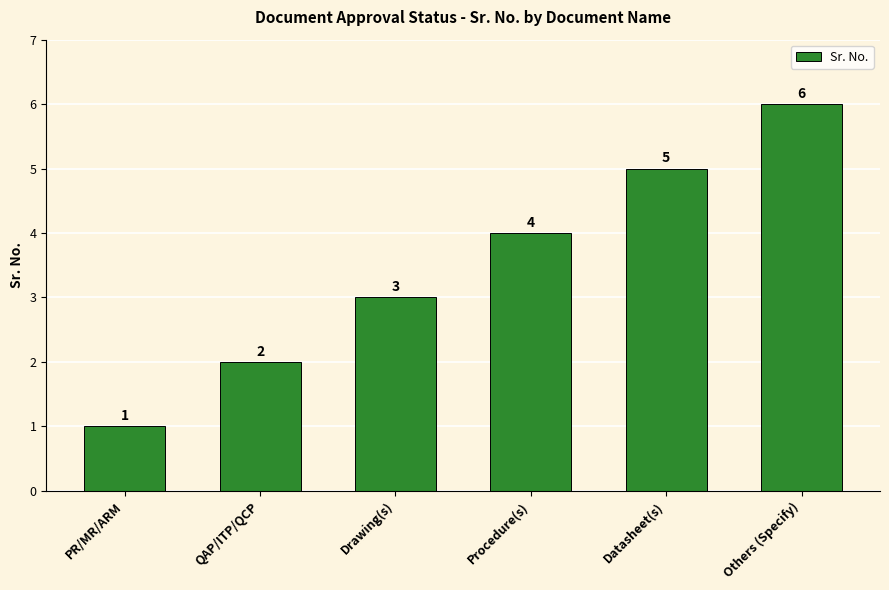

List the labels in order of value, smallest first.

PR/MR/ARM, QAP/ITP/QCP, Drawing(s), Procedure(s), Datasheet(s), Others (Specify)